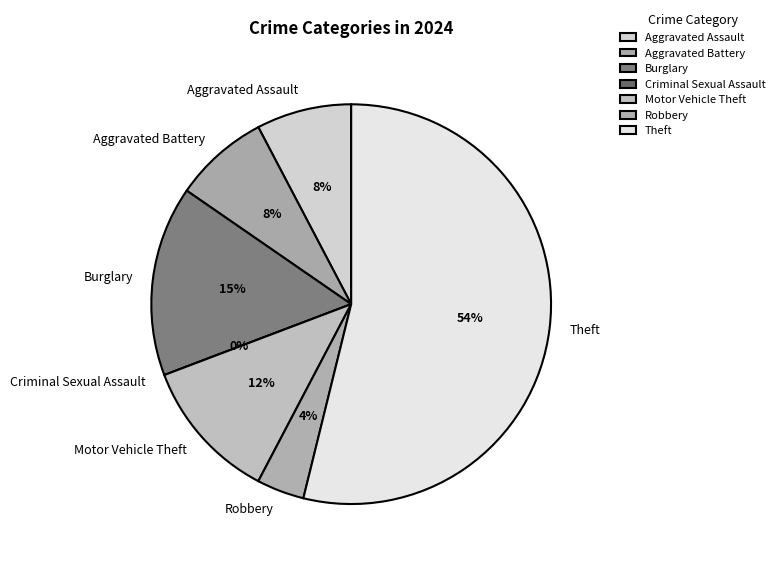

The Burglary slice represents 25% of the pie. True or false?

False